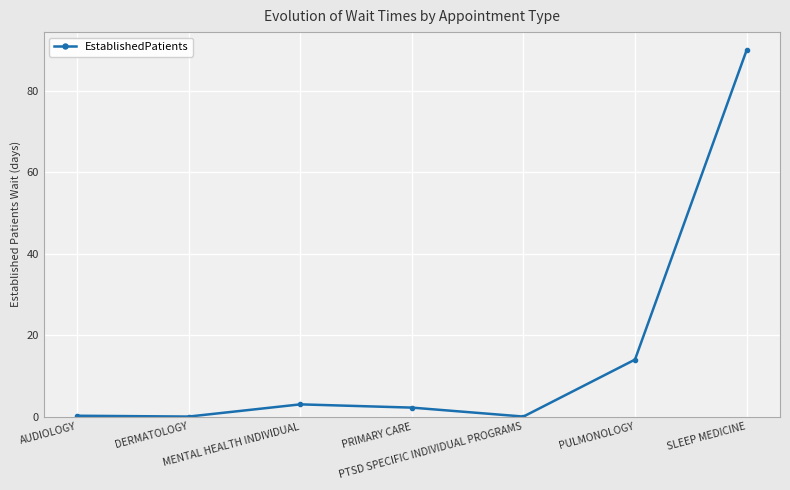

How many lines are shown in the chart?

1